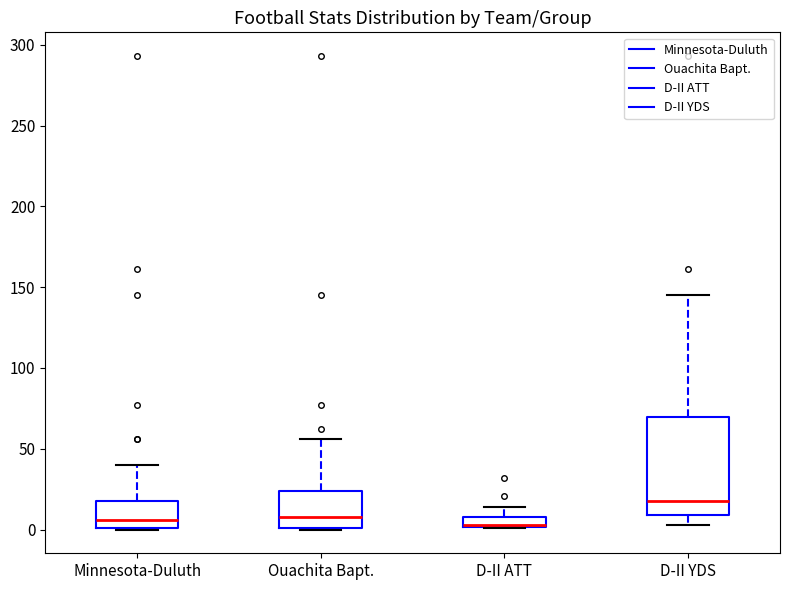

Which box is the tallest, from its lower edge to its upper edge?

D-II YDS